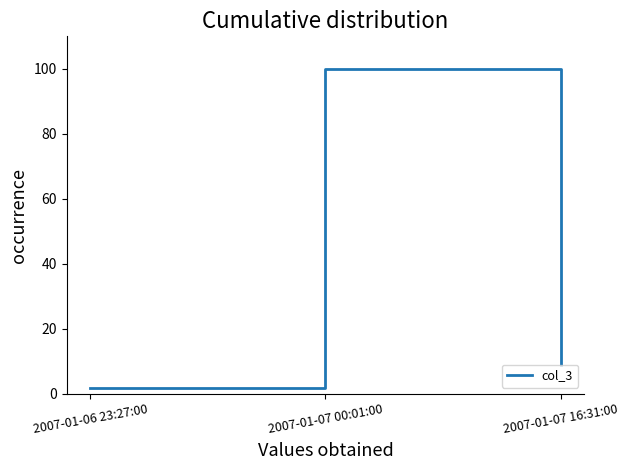

List the labels in order of value, largest first.

2007-01-07 00:01:00, 2007-01-07 16:31:00, 2007-01-06 23:27:00